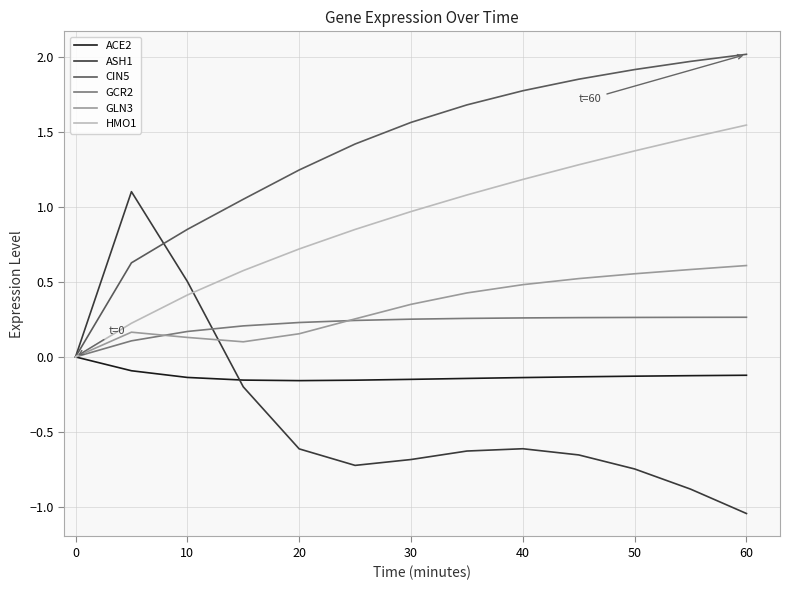

What is the sum of all HMO1 values?

11.7